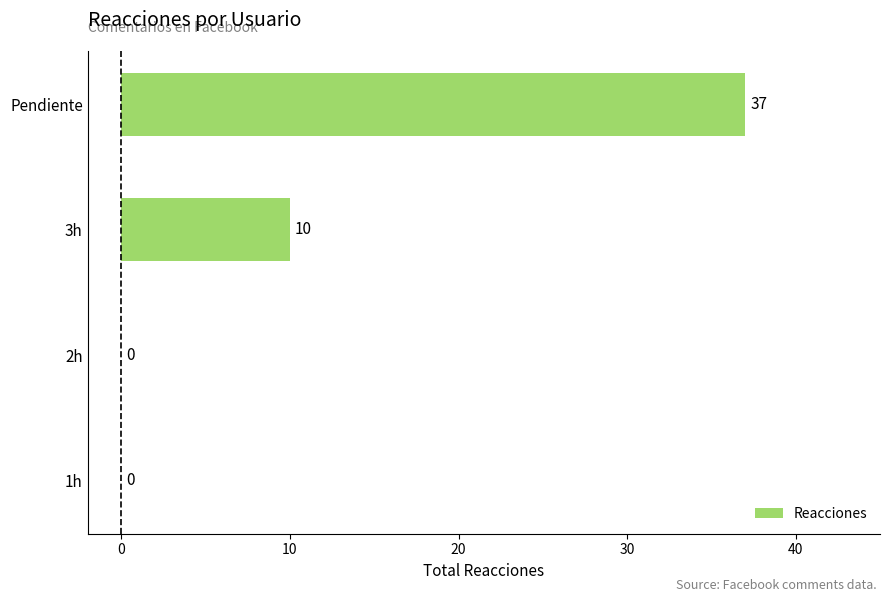

Between 2h and Pendiente, which is larger?

Pendiente